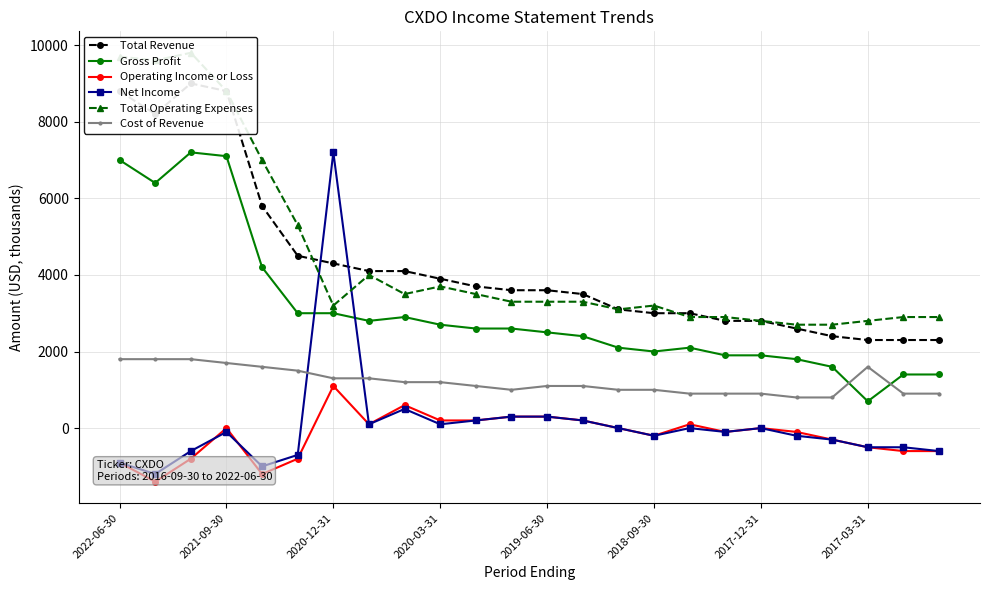

What is the average value of the Gross Profit series?

3054